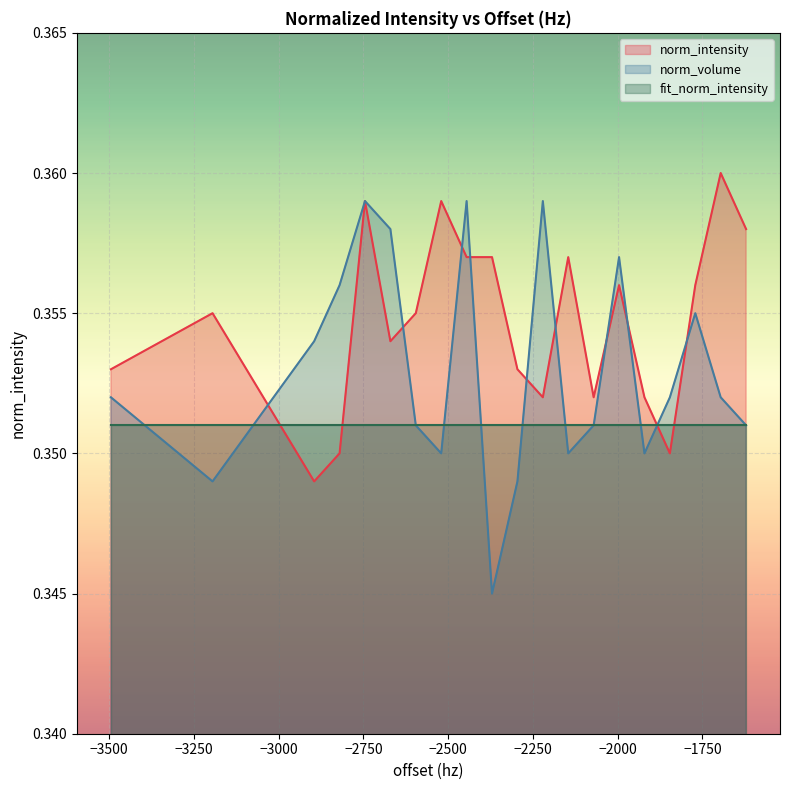

After their last crossing, which series has the higher values: norm_intensity or norm_volume?

norm_intensity